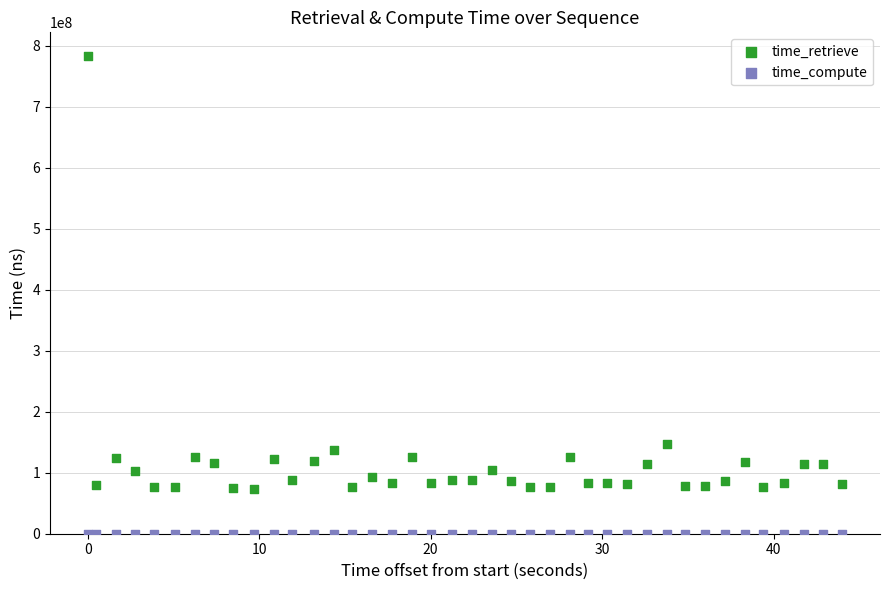

What are all the series names shown in the legend?

time_retrieve, time_compute